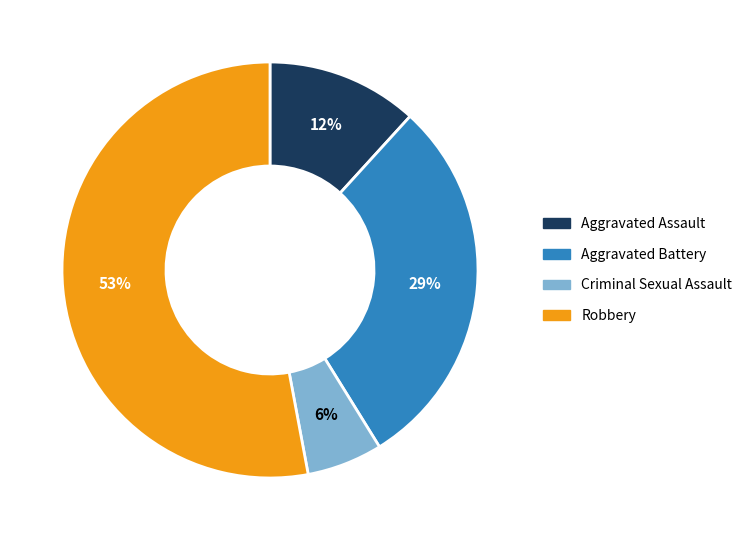

Is the sum of Aggravated Assault and Aggravated Battery greater than half?

No